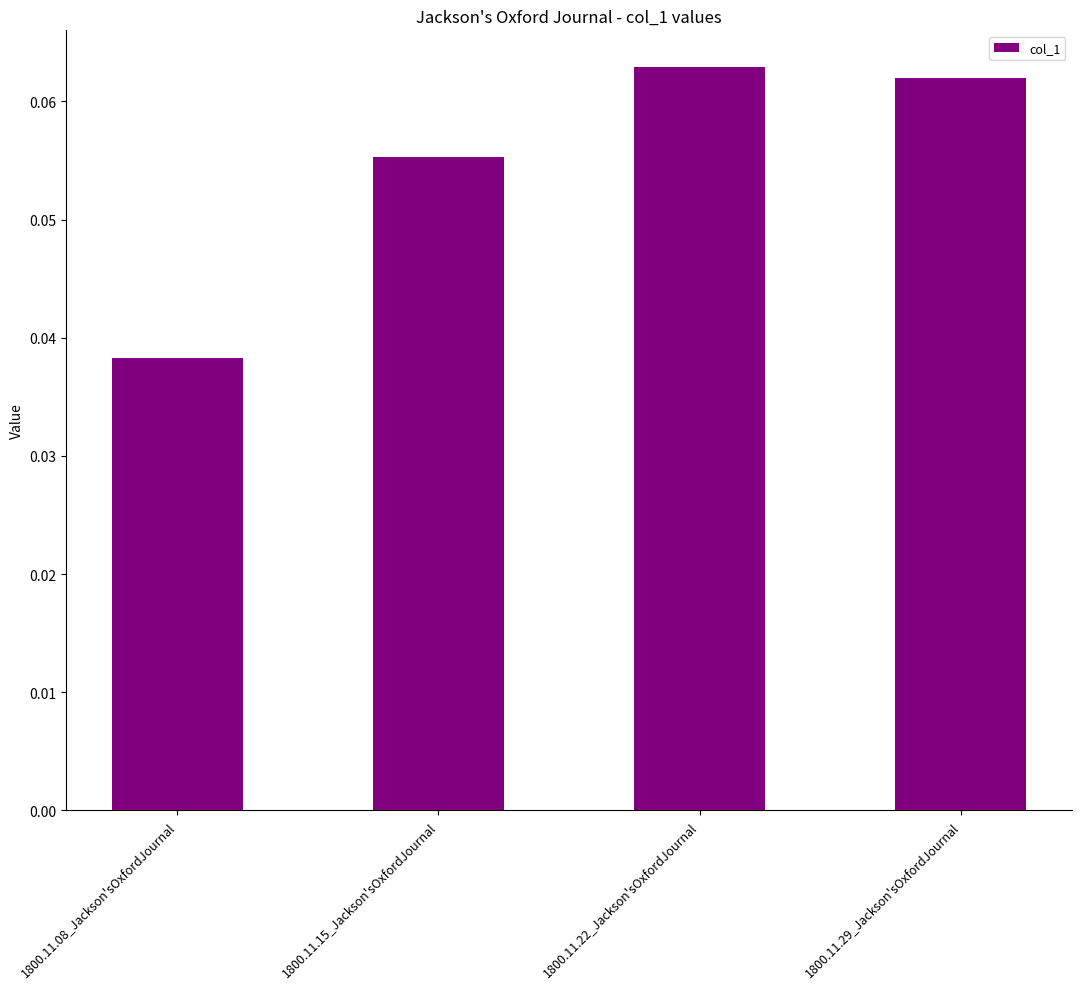

Between 1800.11.08_Jackson'sOxfordJournal and 1800.11.15_Jackson'sOxfordJournal, which is larger?

1800.11.15_Jackson'sOxfordJournal